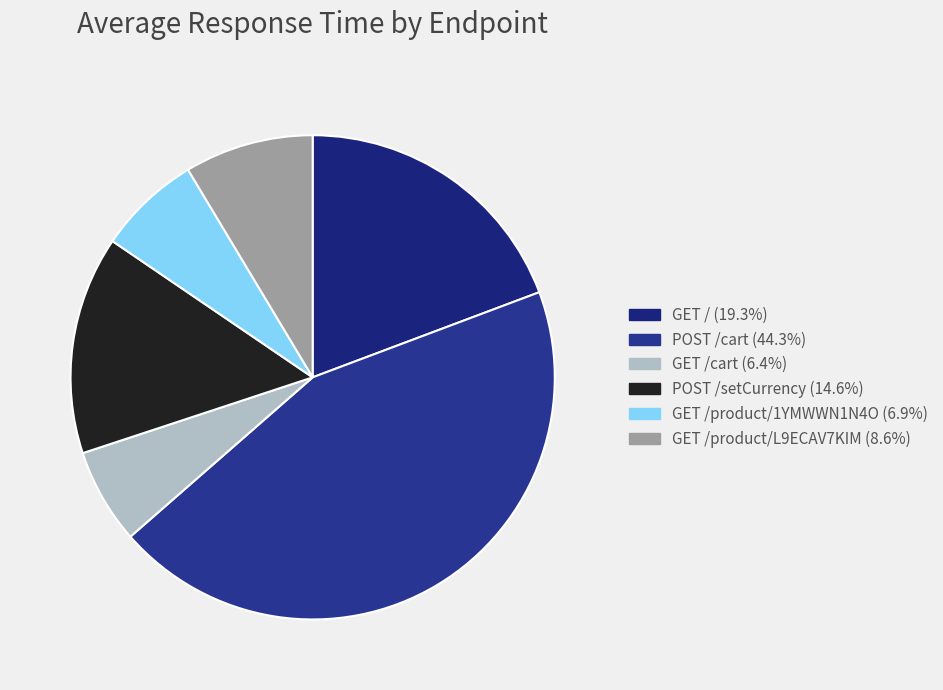

How many segments does this pie chart have?

6